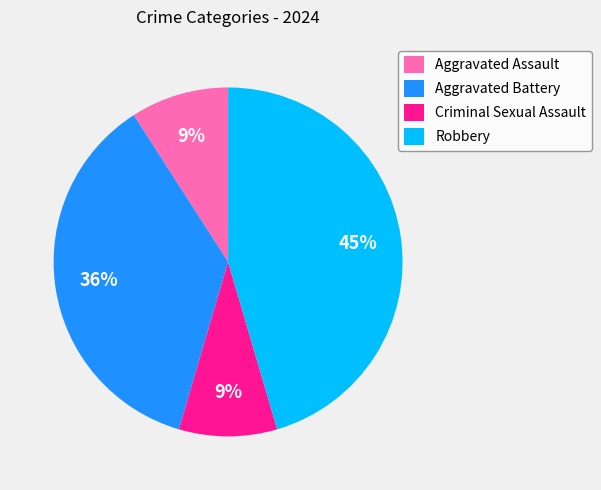

What is the largest slice in the pie chart?

Robbery